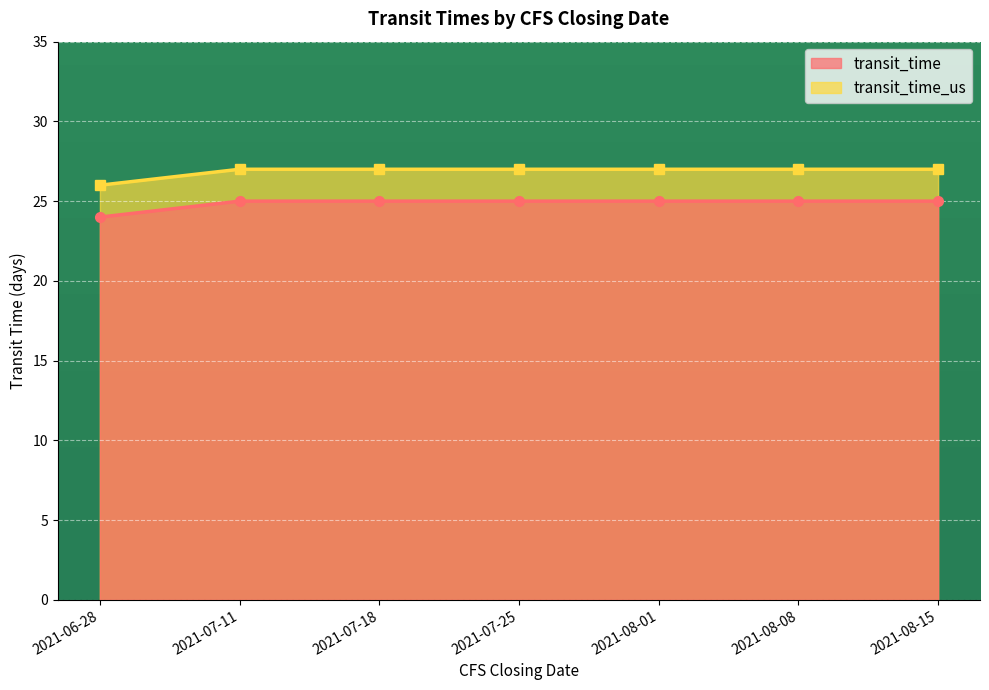

At which label is transit_time_us closest to 26?

2021-06-28